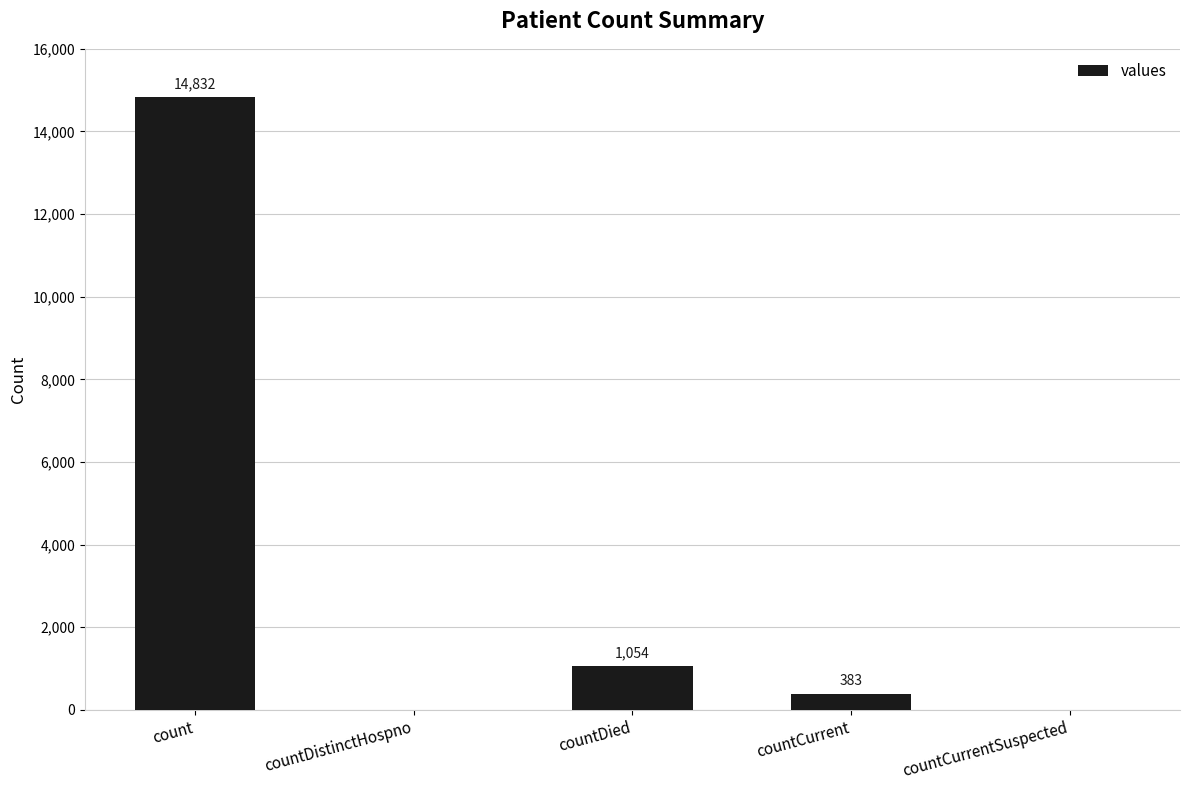

Is it true that the value at countCurrentSuspected is 0?

True